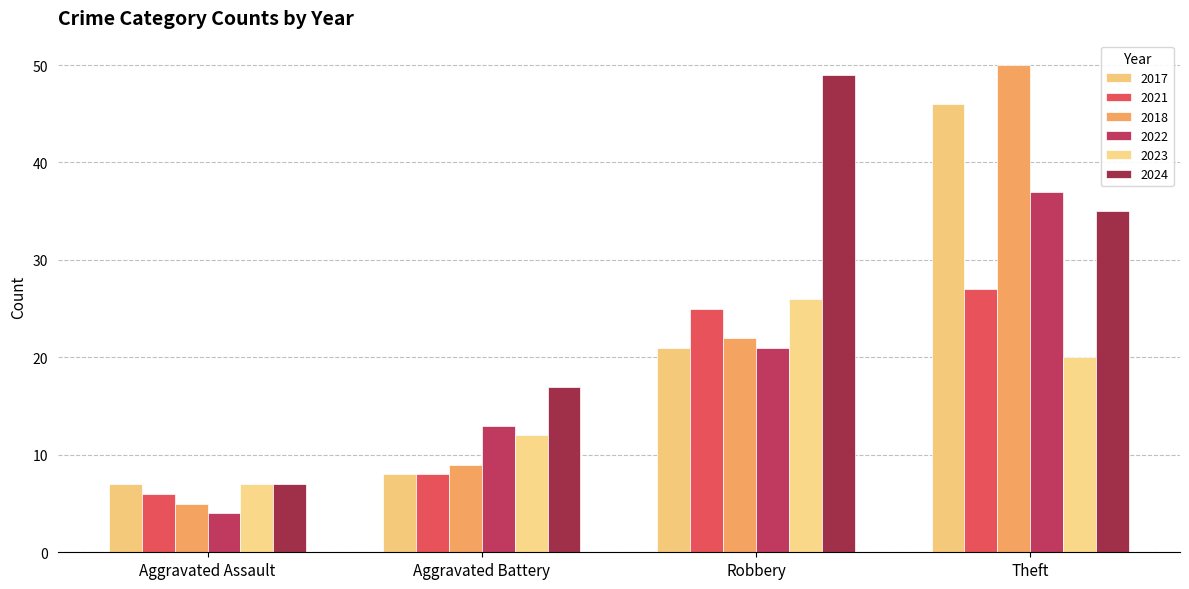

What is the label of the 3rd bar from the left?

Robbery